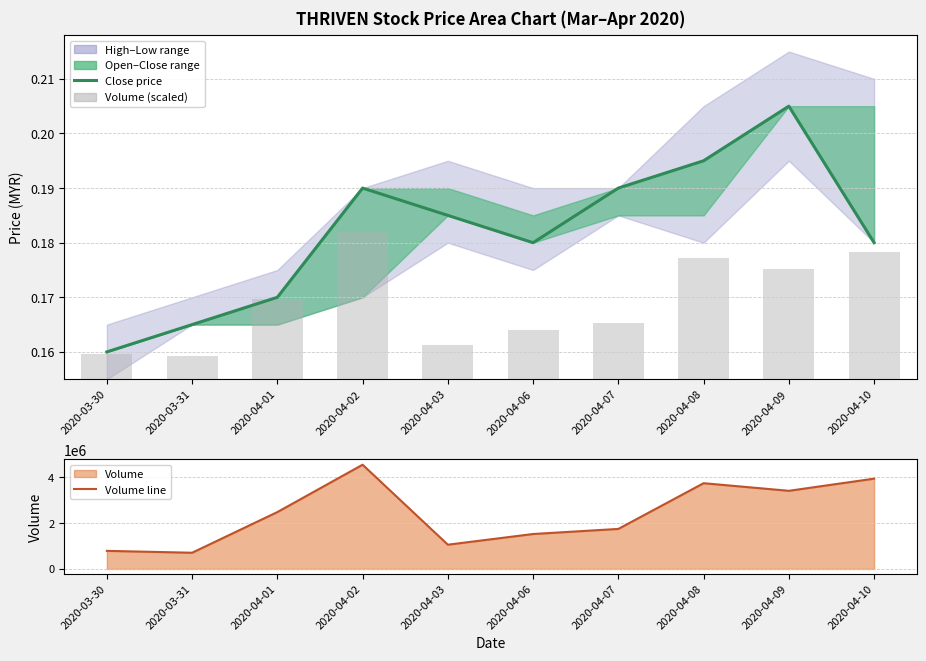

Between 2020-04-02 and 2020-04-10, which is larger?

2020-04-02